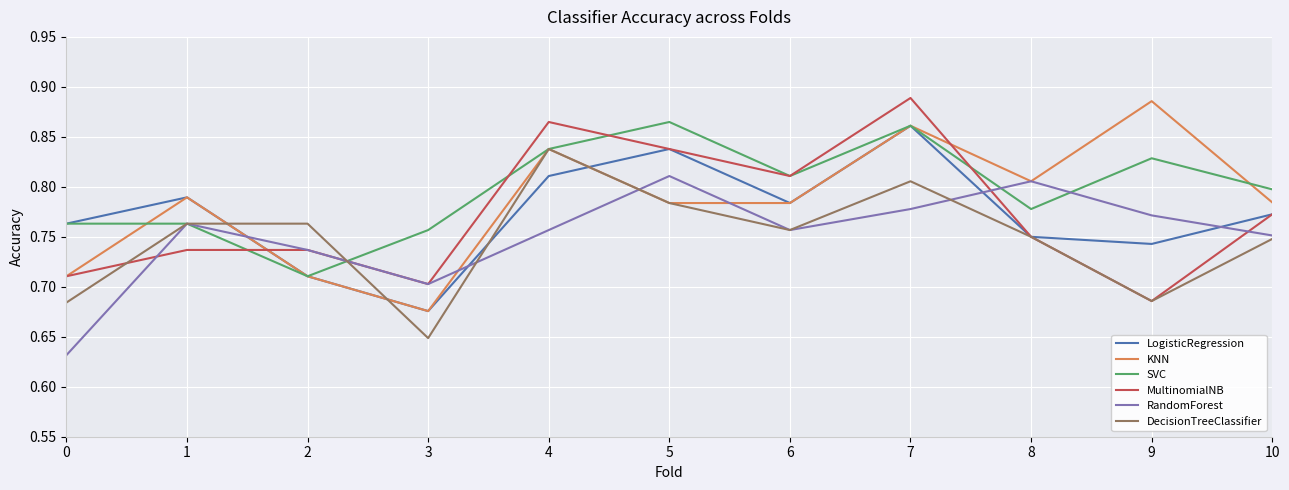

Is the value of KNN at 5 greater than the value of MultinomialNB at 2?

Yes